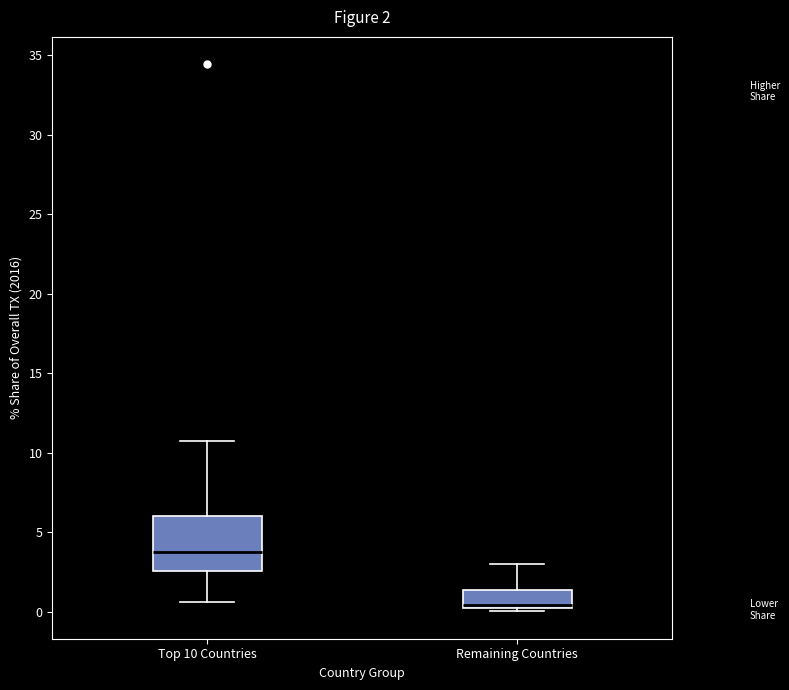

Which box has the lowest median line?

Remaining Countries